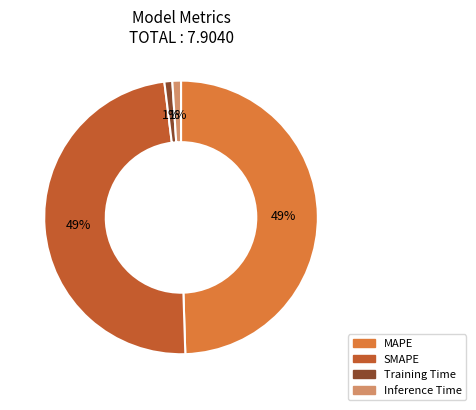

Is the sum of Inference Time and Training Time greater than half?

No